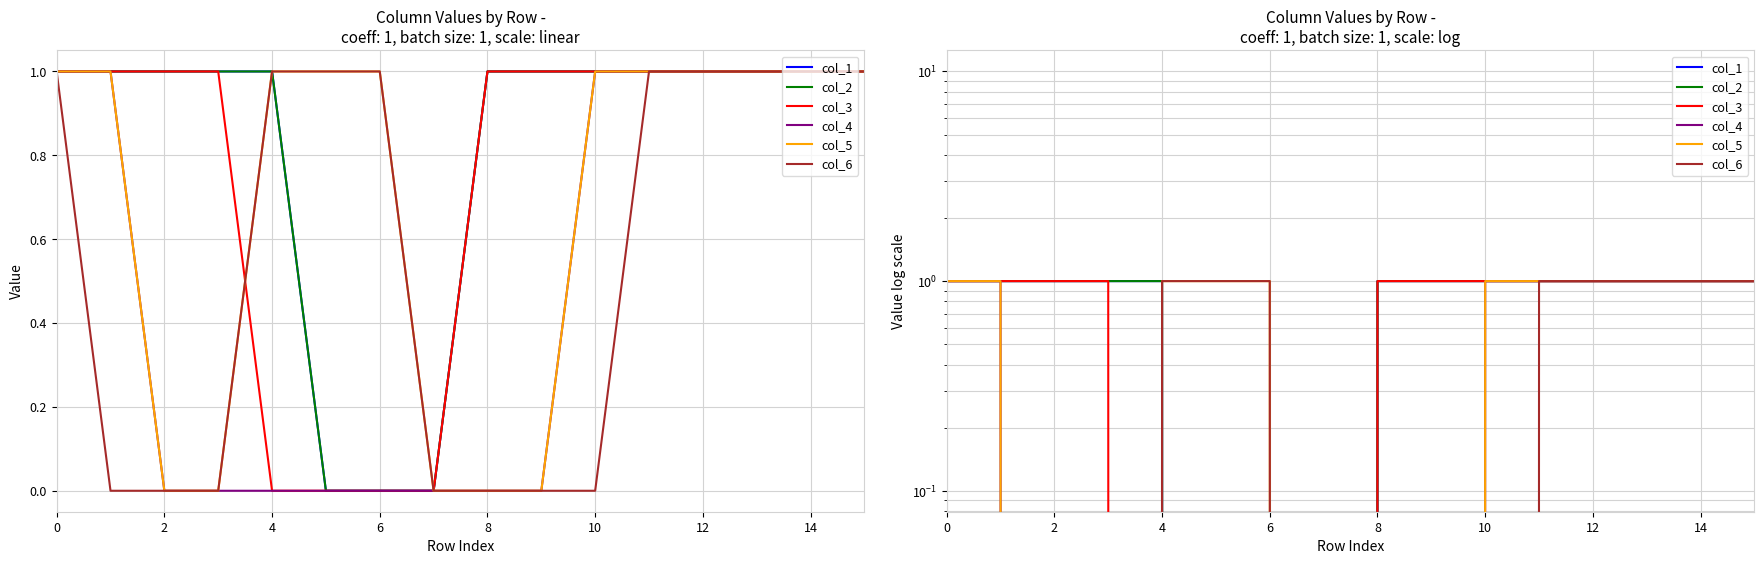

True or false: col_6 and col_1 intersect in this chart.

False